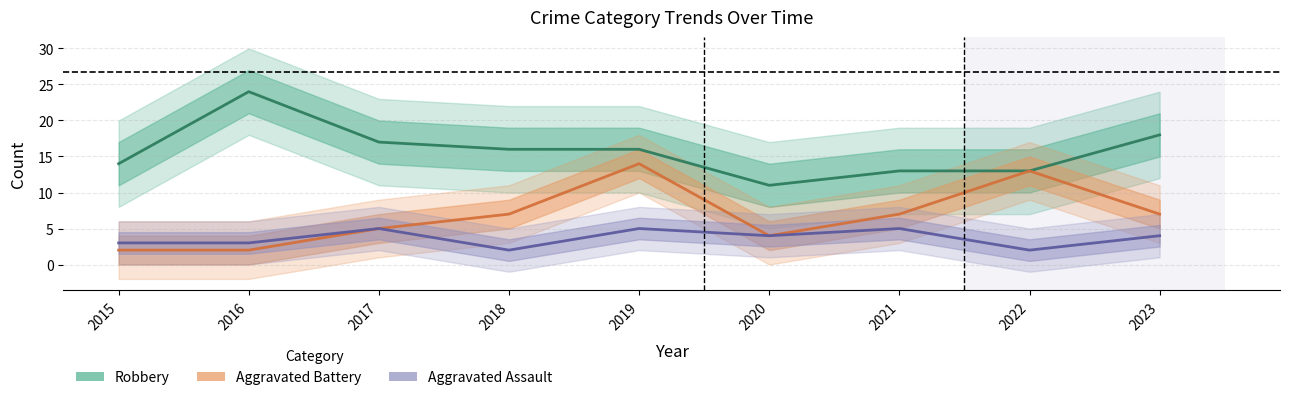

Where is the first local minimum for Aggravated Battery?

2020